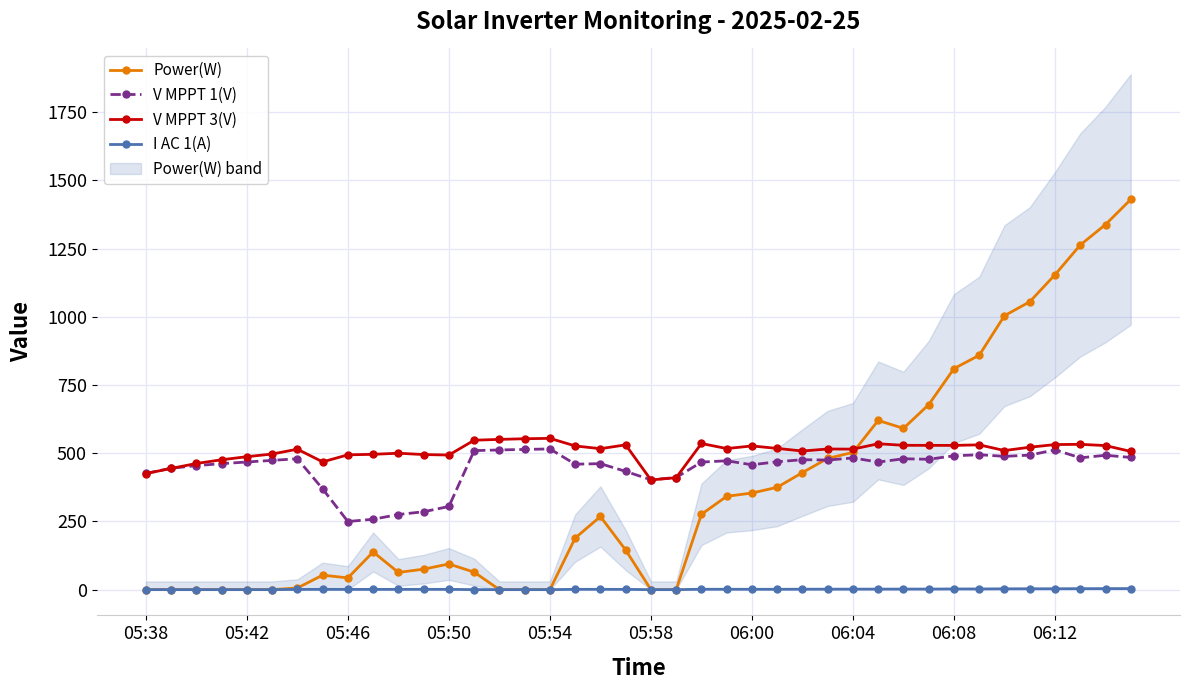

Is it true that V MPPT 1(V) equals 156.4 at 05:38?

False